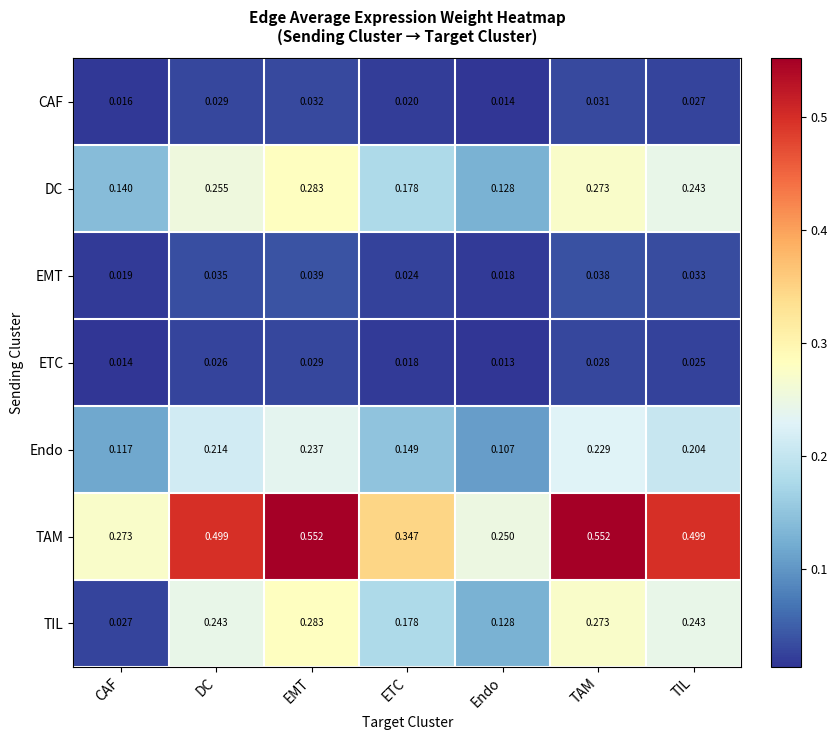

At which category is the sum across all series the highest?

EMT